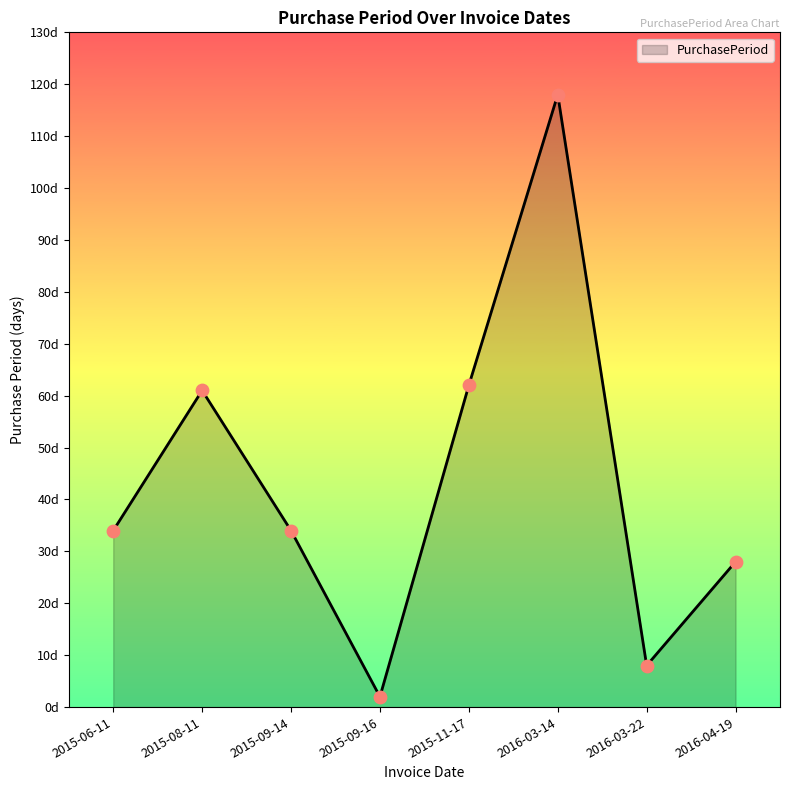

Approximately how many times larger is the value at 2015-09-16 compared to 2015-09-14?

0.1